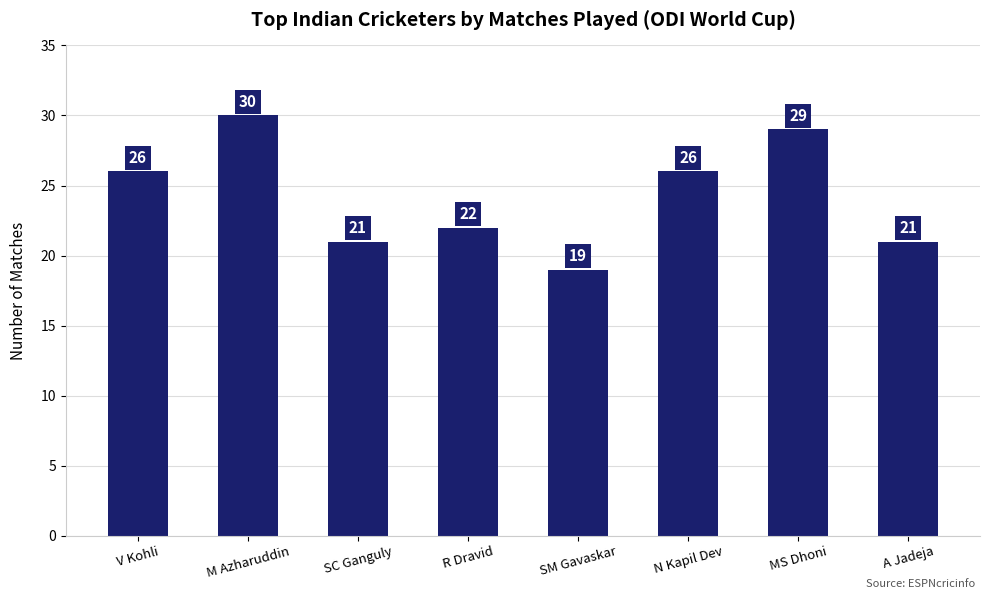

True or false: the data shows 42 at M Azharuddin.

False